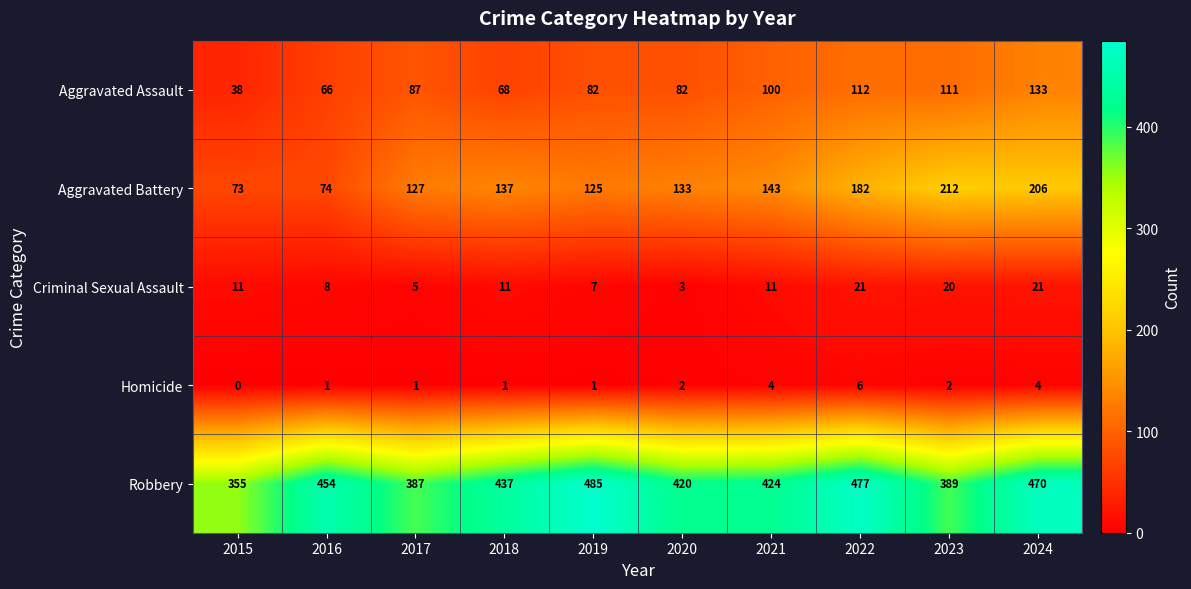

At how many categories does at least one series exceed 255?

10